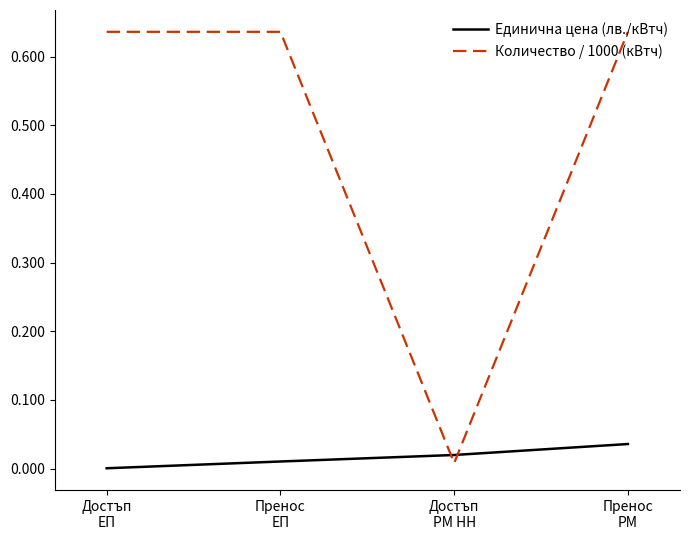

What is the sum of all Количество / 1000 (кВтч) values?

1.9